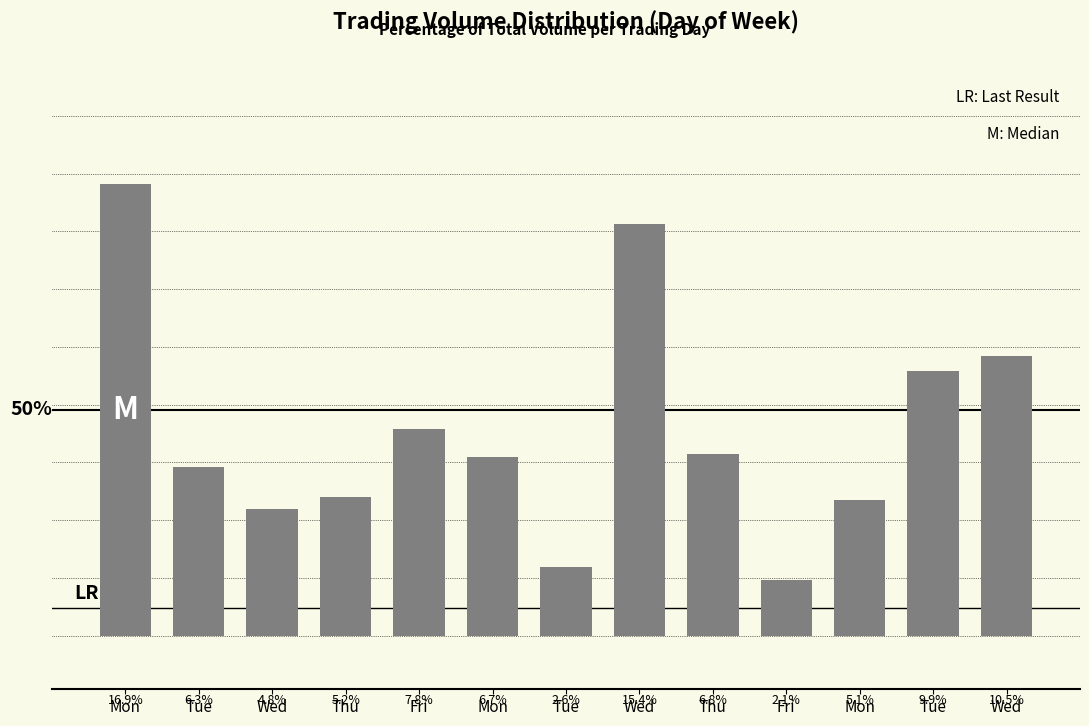

Are the bars horizontal?

No